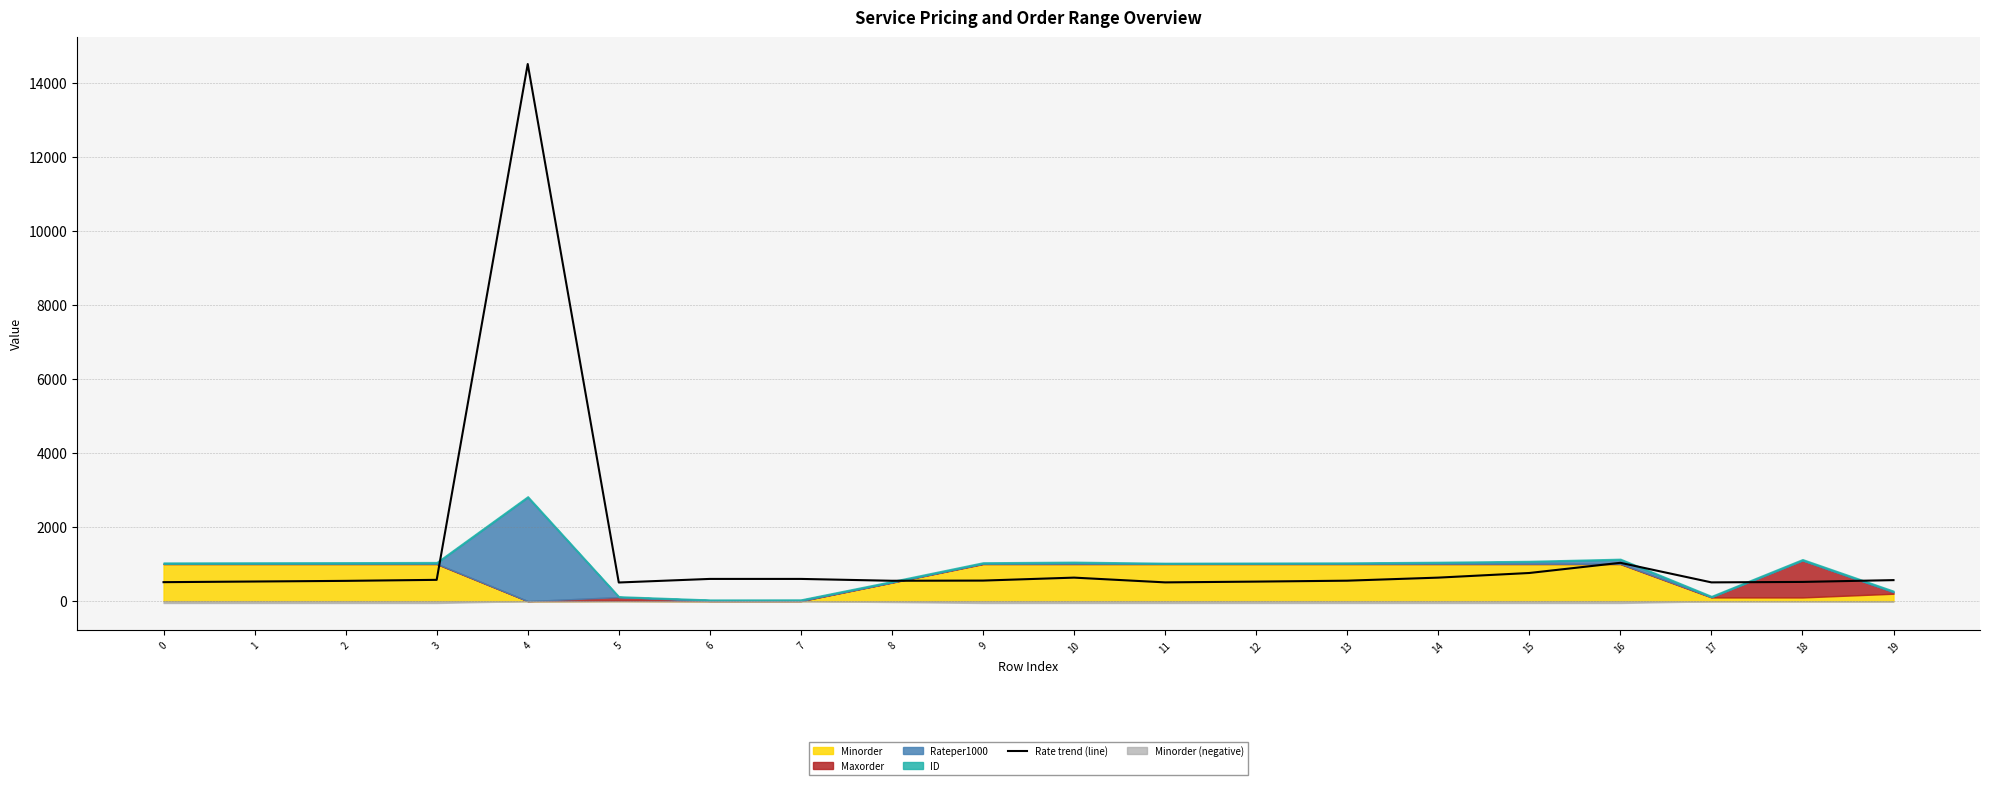

Between 13 and 1, which is larger?

13